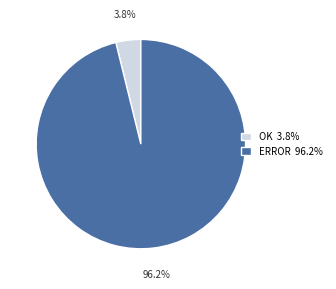

To the nearest percent, what portion does OK represent?

4%